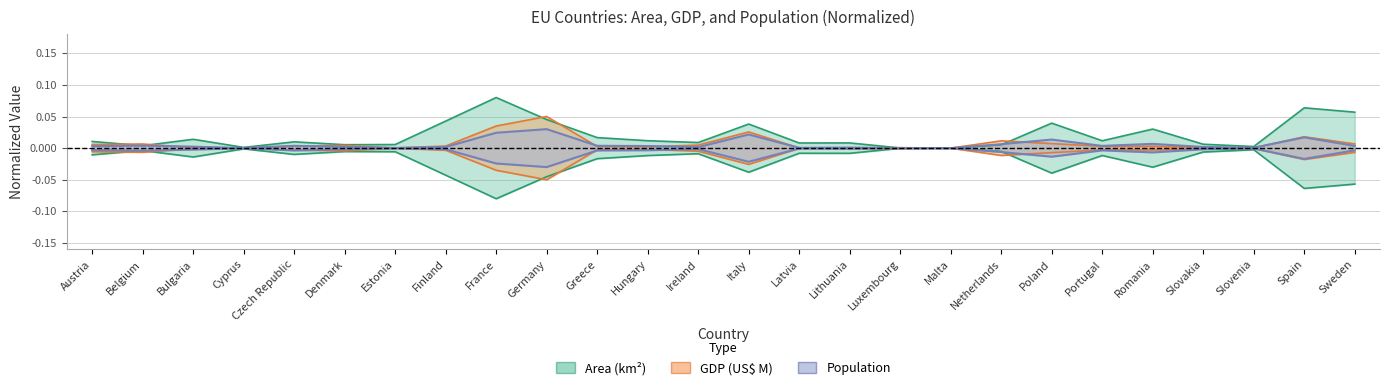

How many interior local valleys does the Area (km2) series have?

8